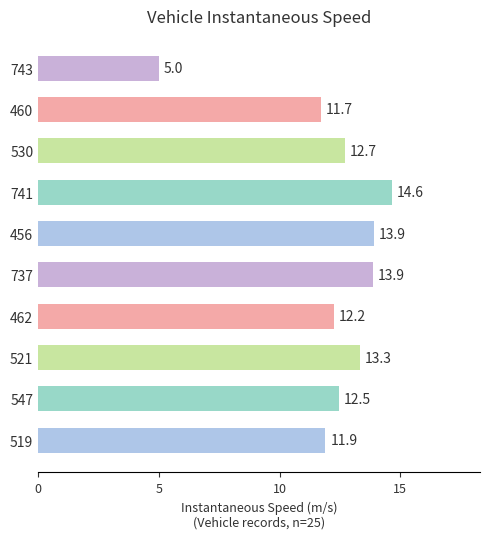

What is the difference between the maximum and minimum values?

9.6